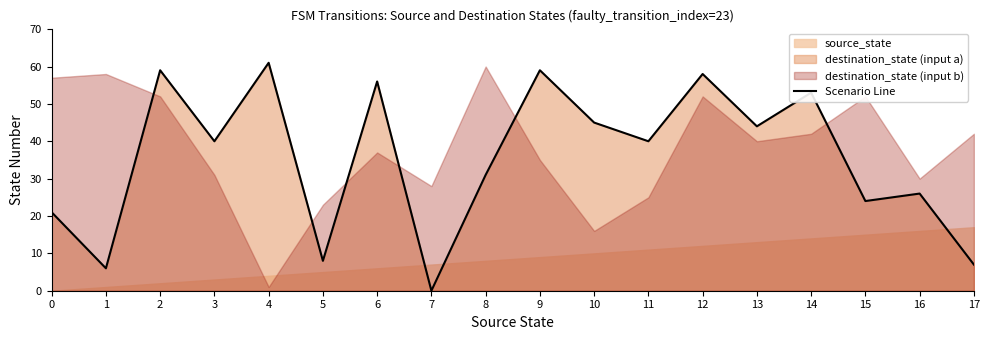

True or false: there are more than 2 points higher than both neighbors.

True